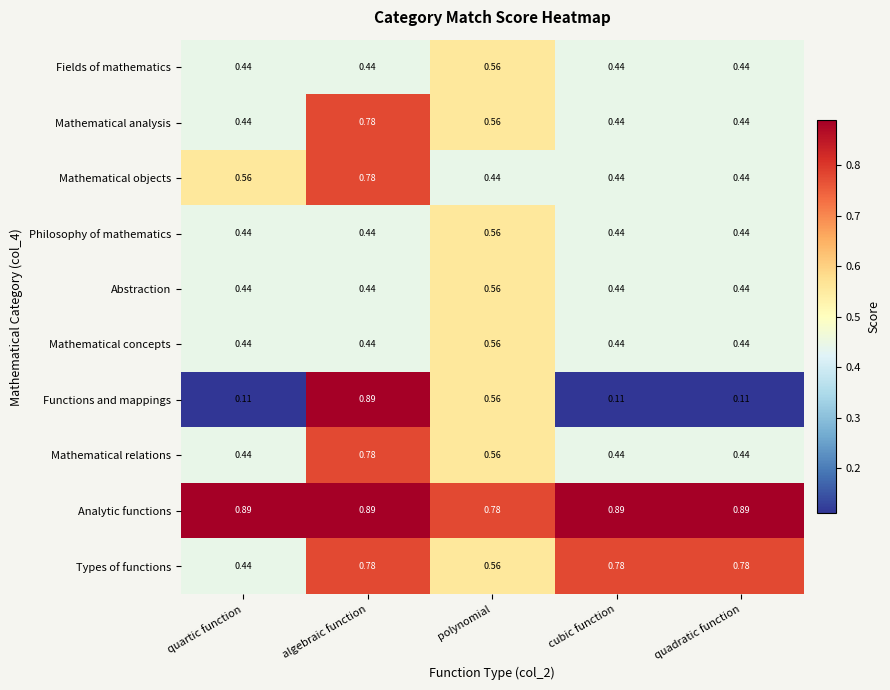

Which series changed the most between polynomial and cubic function?

Functions and mappings